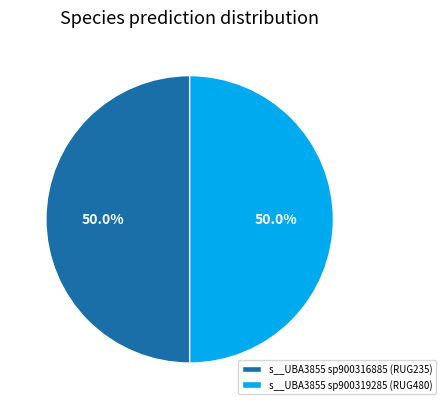

Approximately how many times larger is the value at s__UBA3855 sp900319285 (RUG480) compared to s__UBA3855 sp900316885 (RUG235)?

1.0